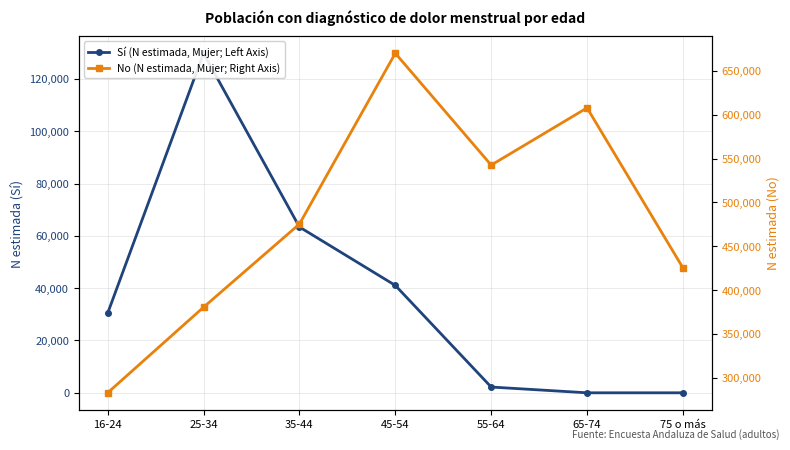

List the series in order of their peak value, highest first.

No (N estimada, Mujer; Right Axis), Sí (N estimada, Mujer; Left Axis)